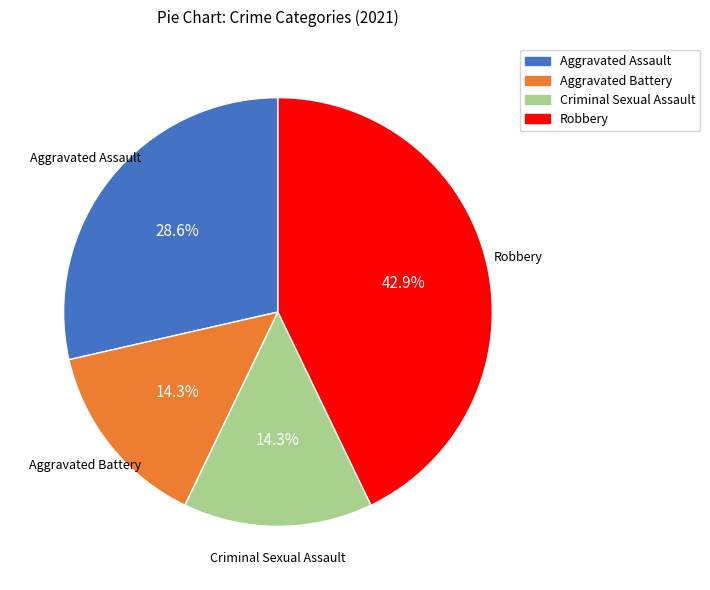

Count the number of slices in the pie.

4